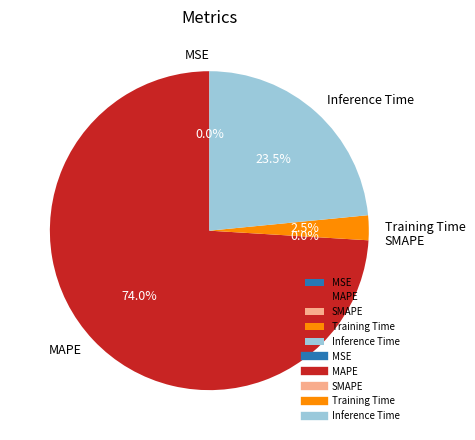

To the nearest percent, what is the difference between the Inference Time and MSE slice percentages?

23%